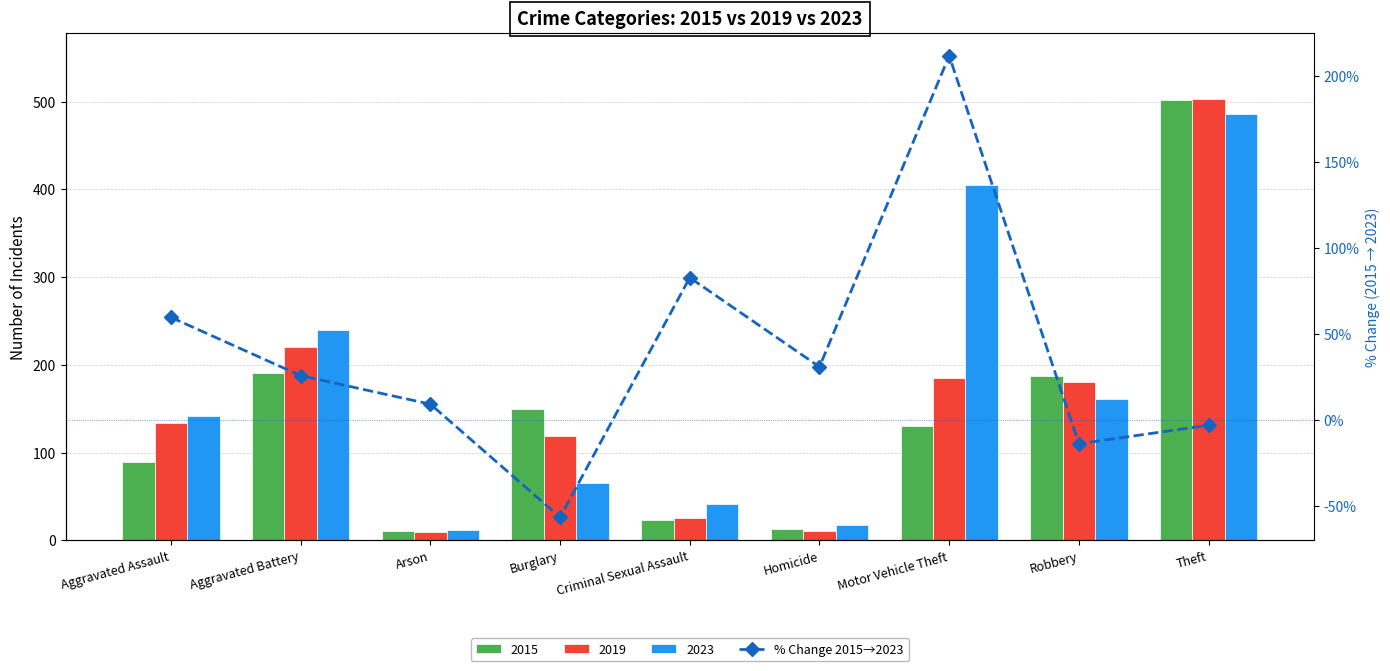

Reading right to left, list all the values displayed in this chart.

Theft=-3.2	Robbery=-13.9	Motor Vehicle Theft=211.5	Homicide=30.8	Criminal Sexual Assault=82.6	Burglary=-56.7	Arson=9.1	Aggravated Battery=25.7	Aggravated Assault=59.6